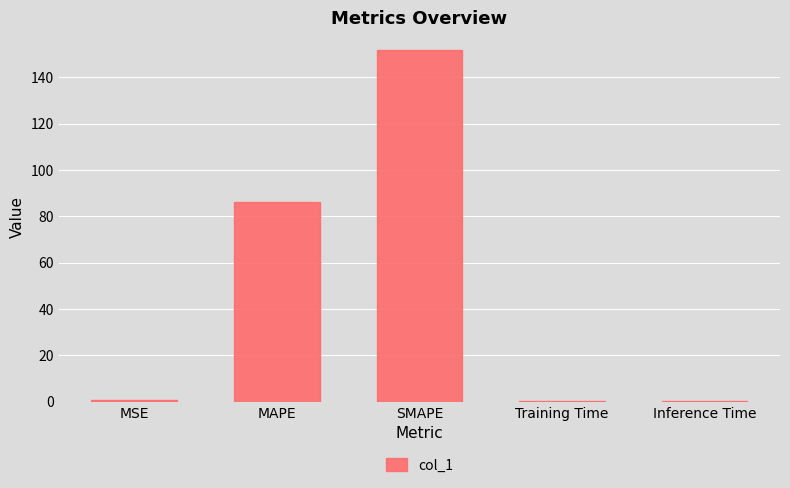

What is the change in value from MSE to Training Time?

-0.5